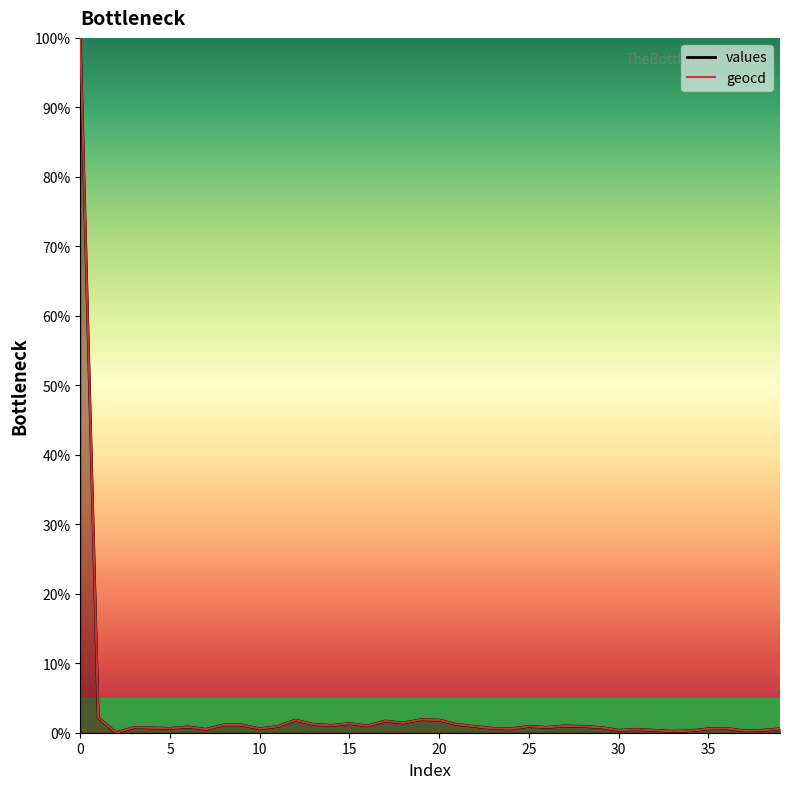

What is the maximum value shown in the chart?

100.0